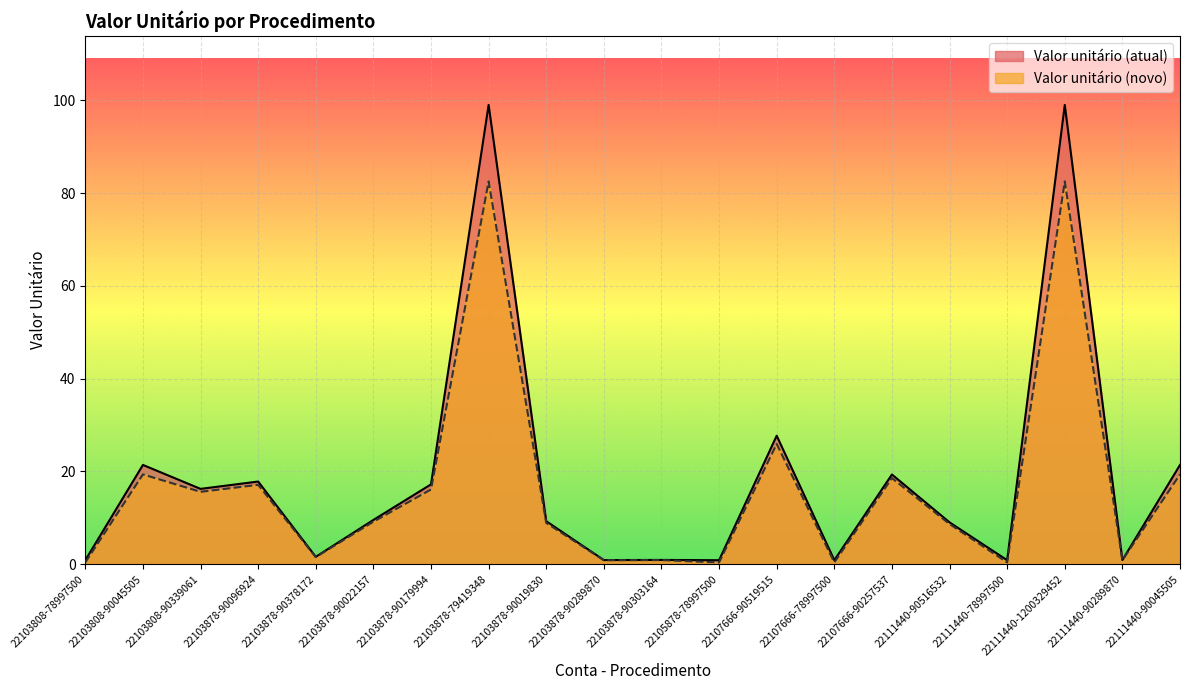

What is the sum of the Valor unitário (atual) values at 22103878-79419348 and 22103878-90019830?

108.2